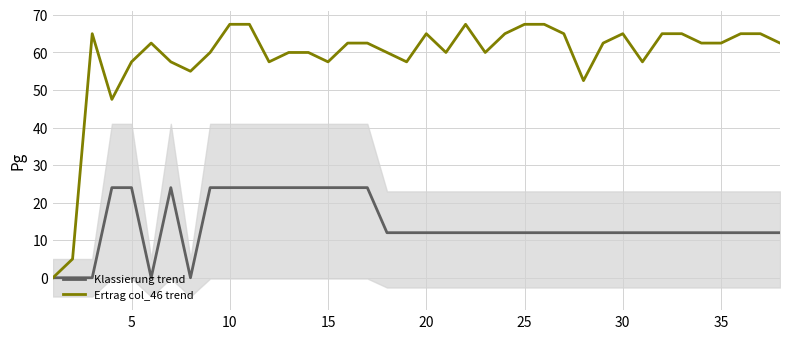

What is the highest value of the Klassierung trend series?

24.0